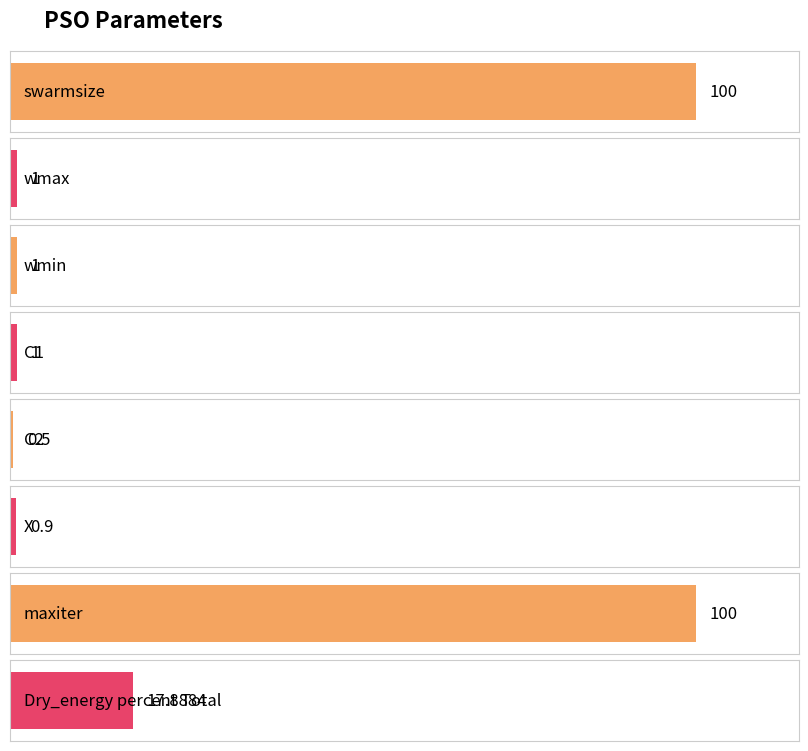

The chart shows a value of 17.9 at Dry_energy percent Total. True or false?

True